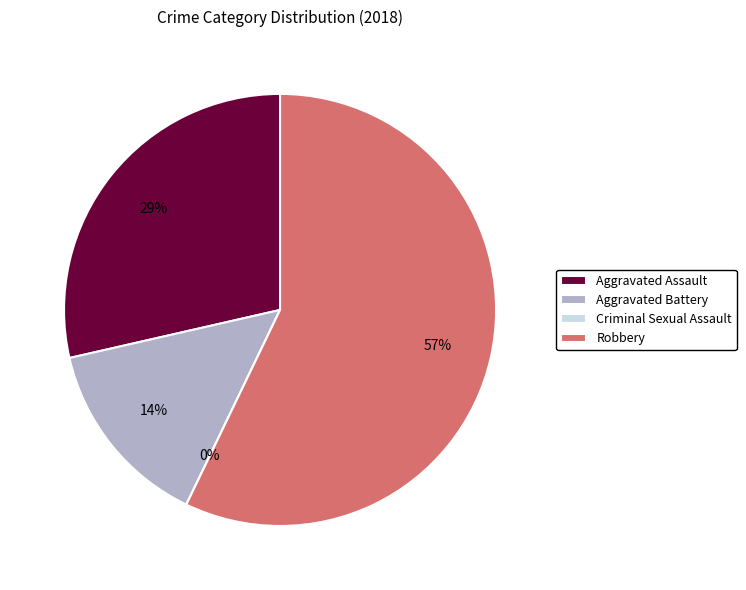

To the nearest percent, what is the difference between the largest and smallest slice percentages?

57%